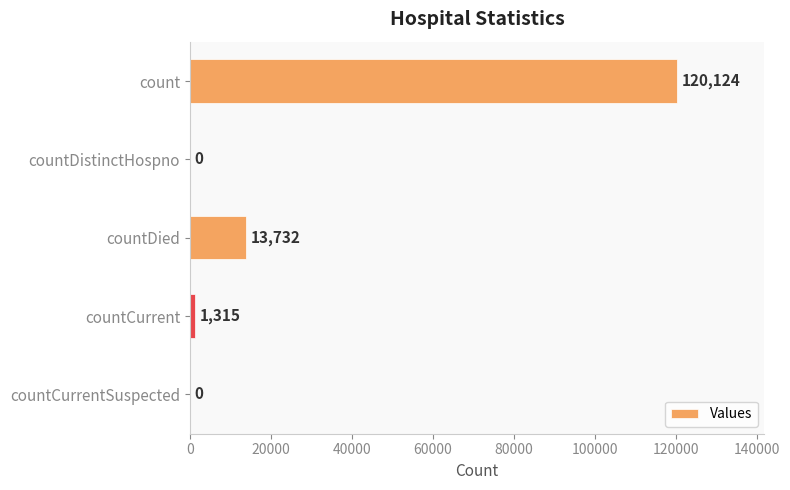

Reading bottom to top, extract all data points from this chart.

countCurrentSuspected=0	countCurrent=1315	countDied=13732	countDistinctHospno=0	count=120124